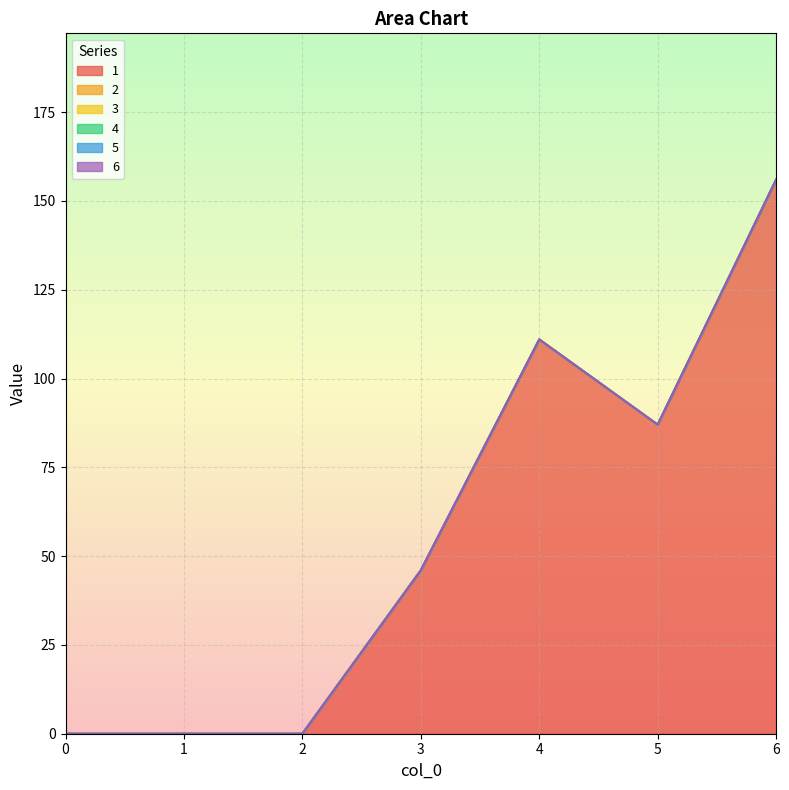

True or false: 3 has a value of 0 at 4.

True